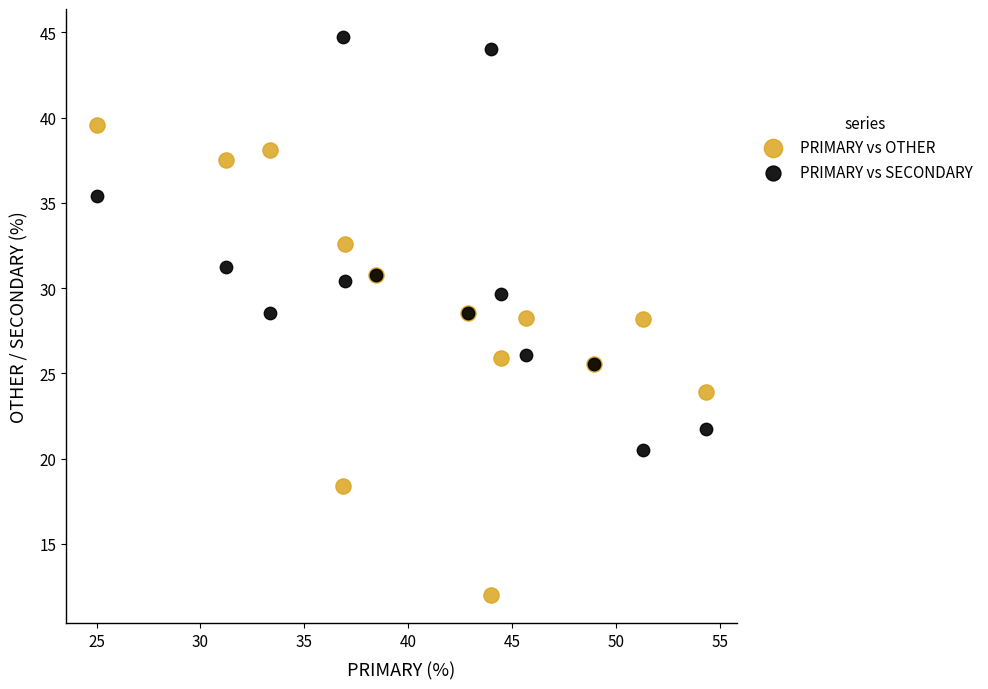

Which series reaches the minimum Y coordinate?

PRIMARY vs OTHER